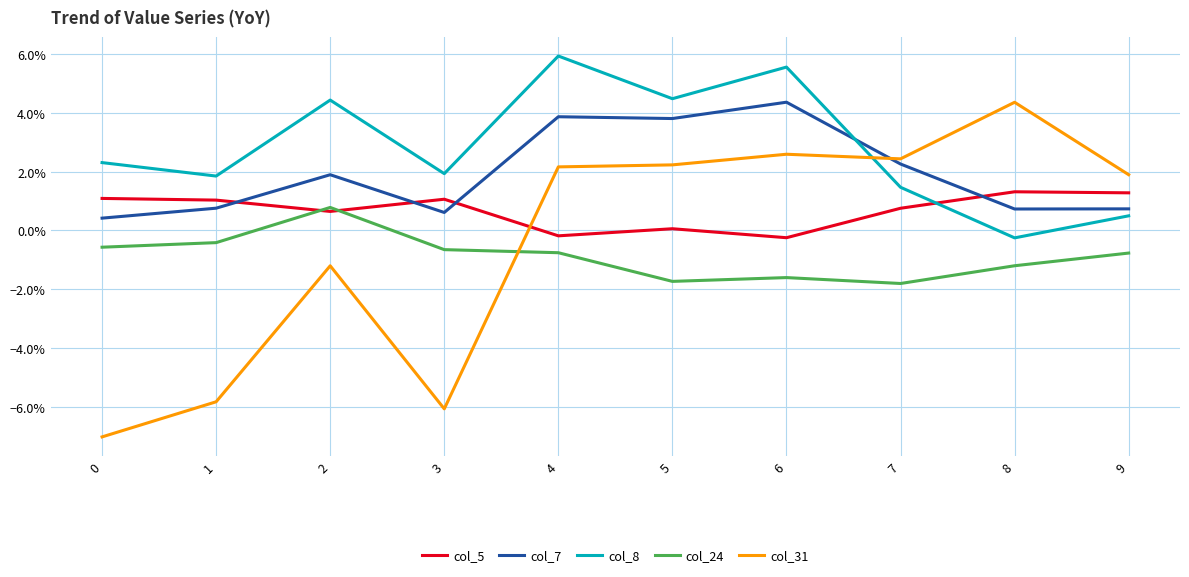

What is the sum of all col_8 values?

0.3